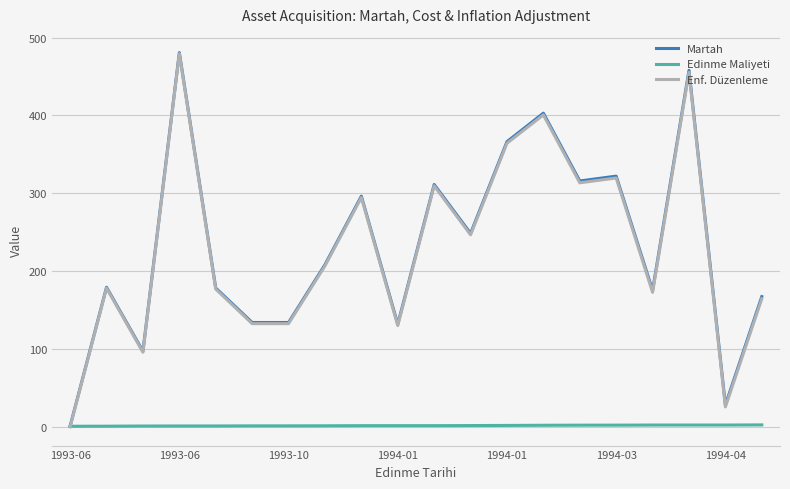

Which series has the largest range (max minus min)?

Martah